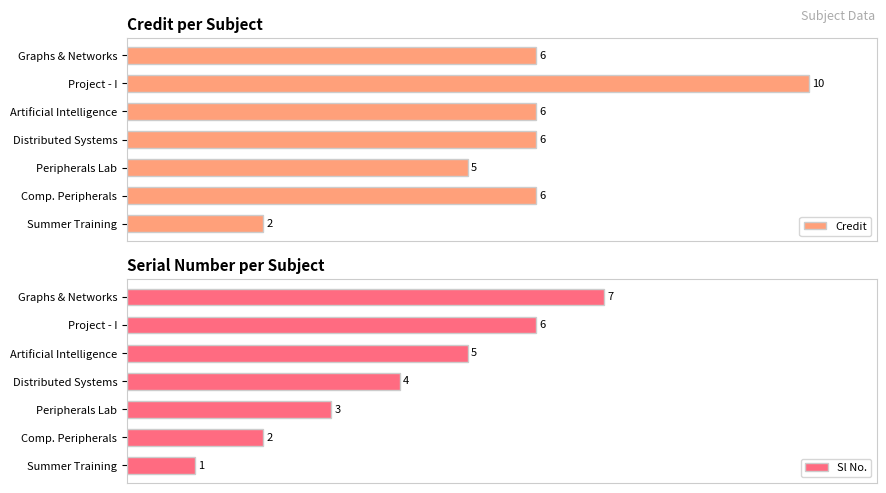

List the labels in order of Sl No. value, largest first.

Graphs & Networks, Project - I, Artificial Intelligence, Distributed Systems, Peripherals Lab, Comp. Peripherals, Summer Training